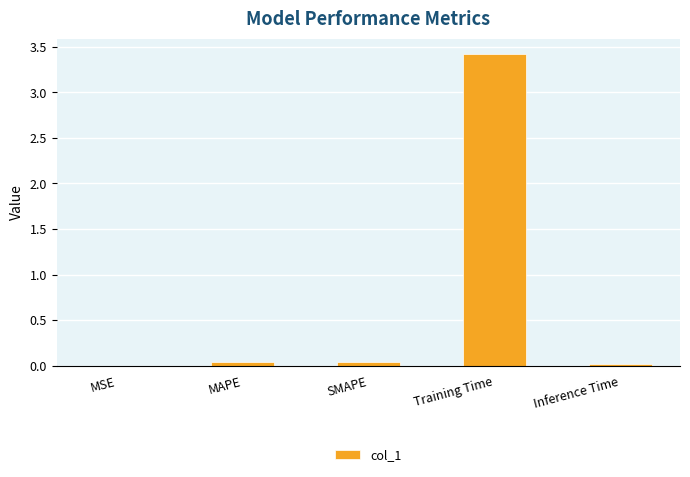

What is the greatest value displayed?

3.4